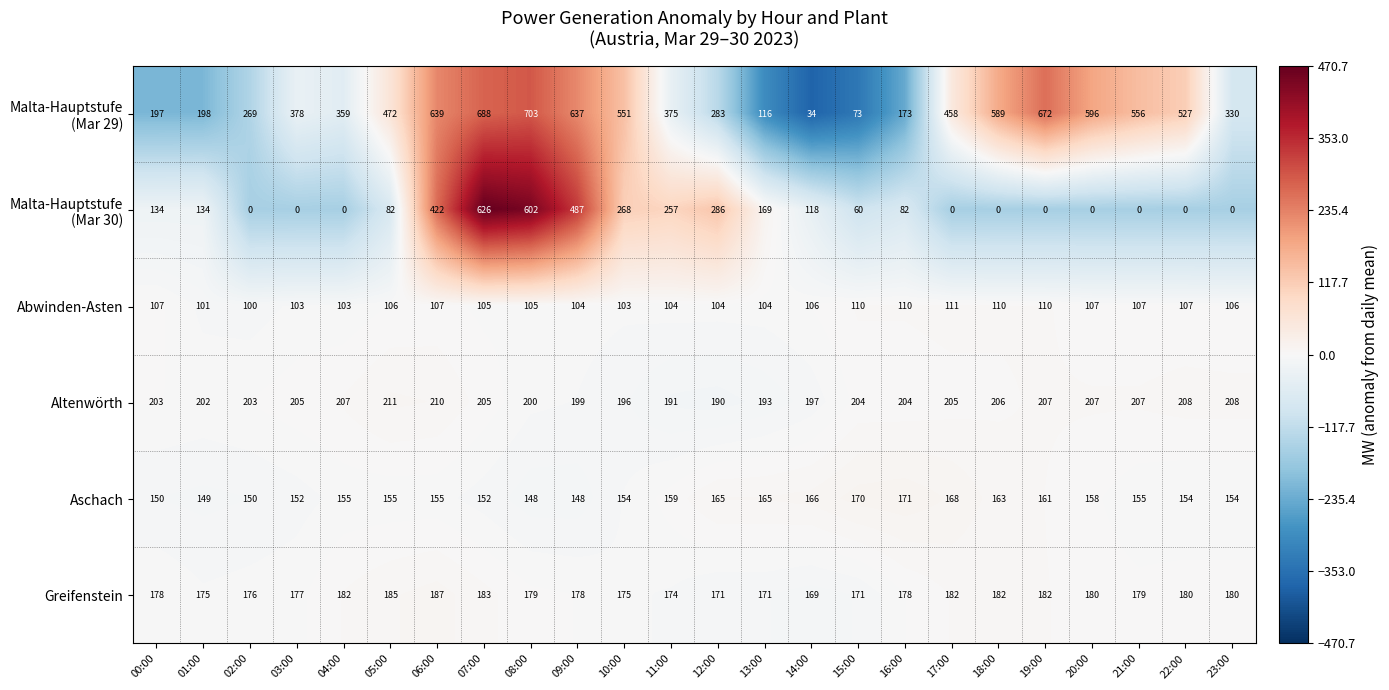

At which category does the chart reach its peak across all series?

08:00